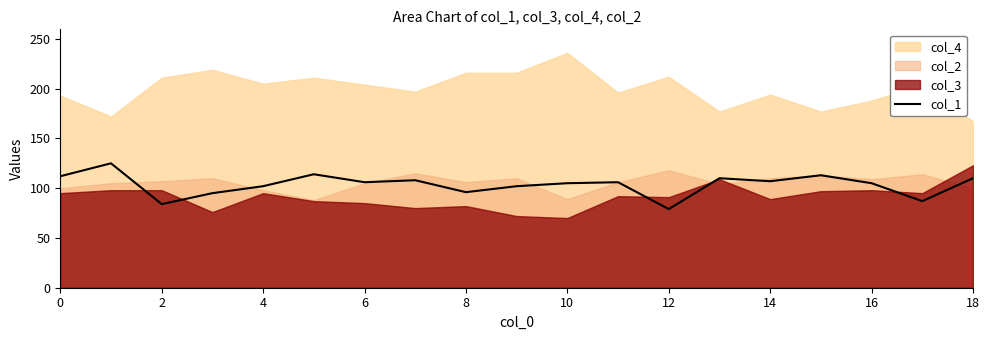

What is the label of the 17th point from the left?

16